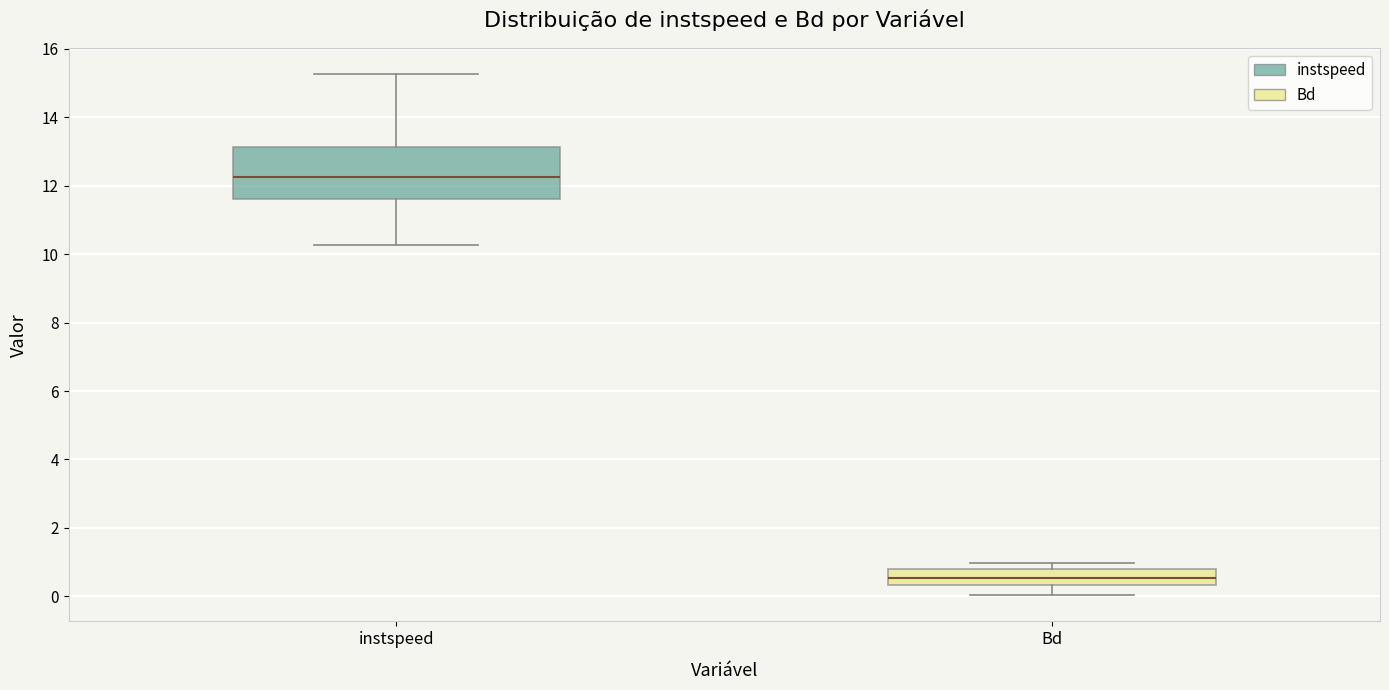

Reading left to right, transcribe this box plot: for each box, give where its median line is, the range the box spans, and where its two whiskers end, as read against the y-axis. The values are not printed on the chart, so give them approximately, as read against the axis.

instspeed: median 12.2, box 11.6 to 13.2, whiskers 10.2 to 15.2
Bd: median 0.6, box 0.4 to 0.8, whiskers 0.0 to 1.0